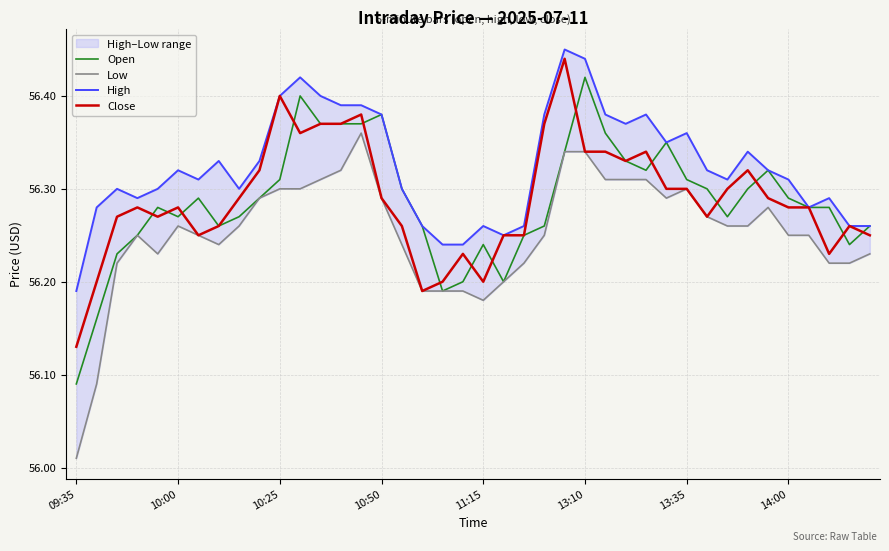

Which series has the largest total across all categories?

High